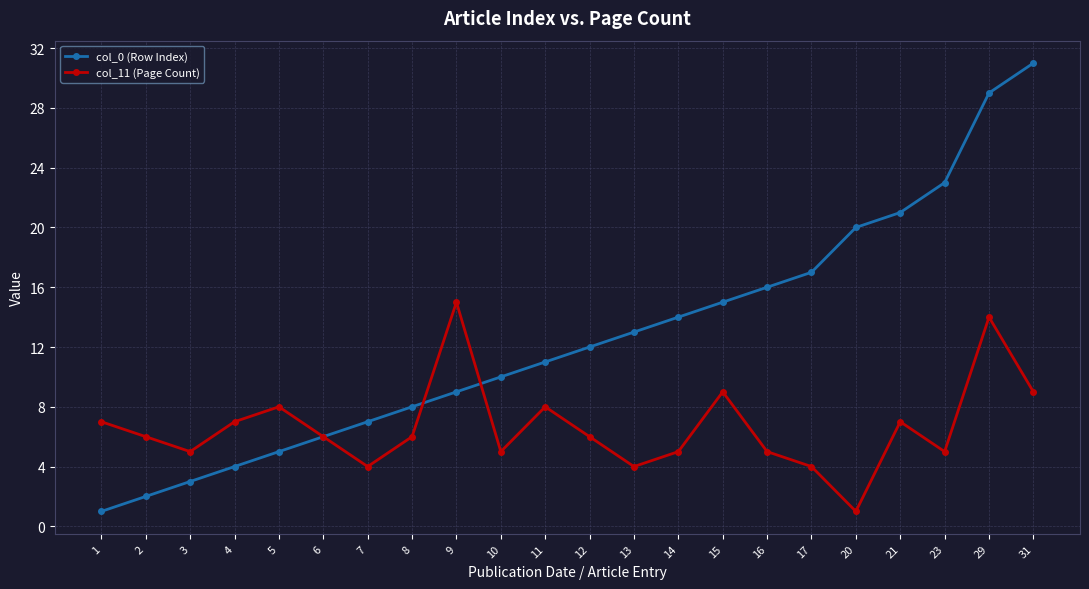

What is the value of the col_0 (Row Index) point at the 12th from the left?

12